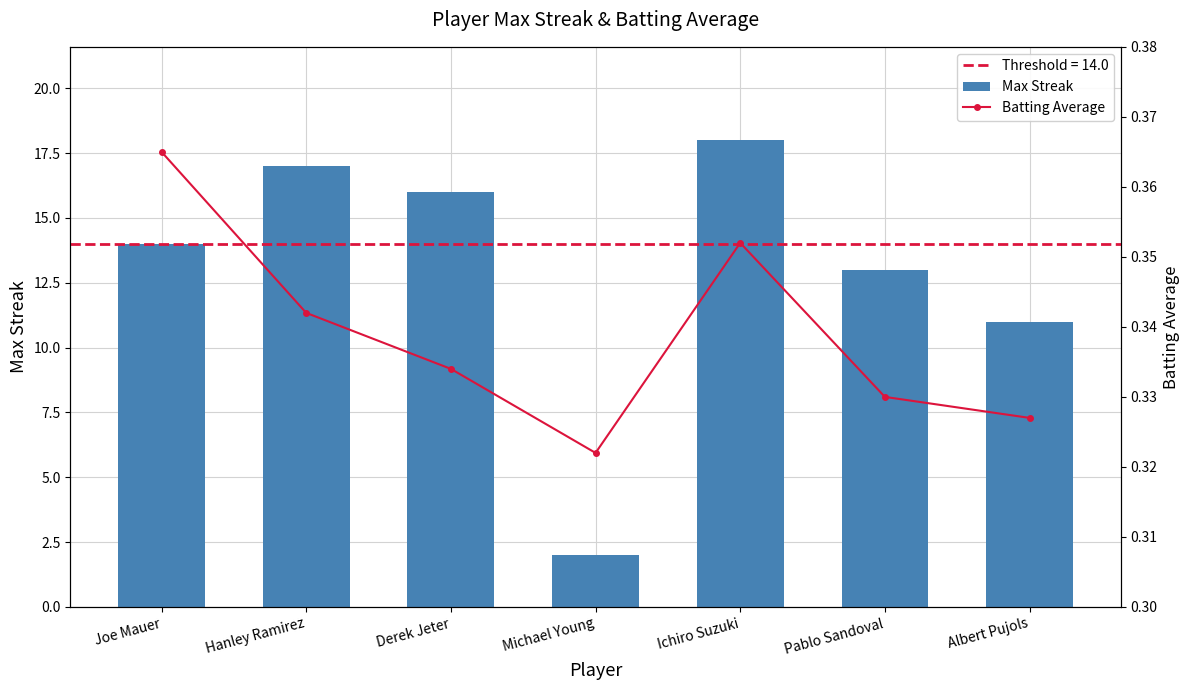

Rank the series at Albert Pujols from highest to lowest value.

Max Streak, Batting Average